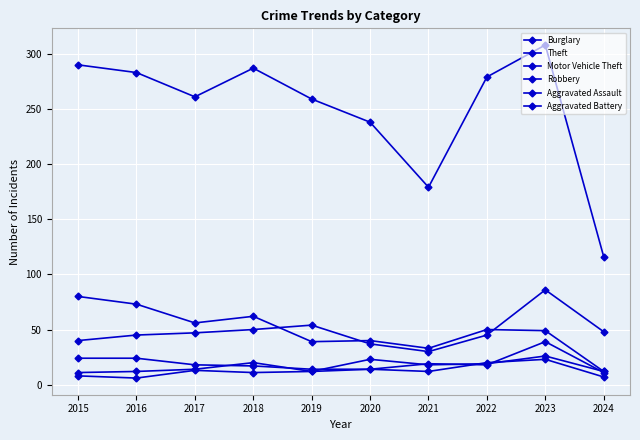

Where is the first local minimum for Burglary?

2017